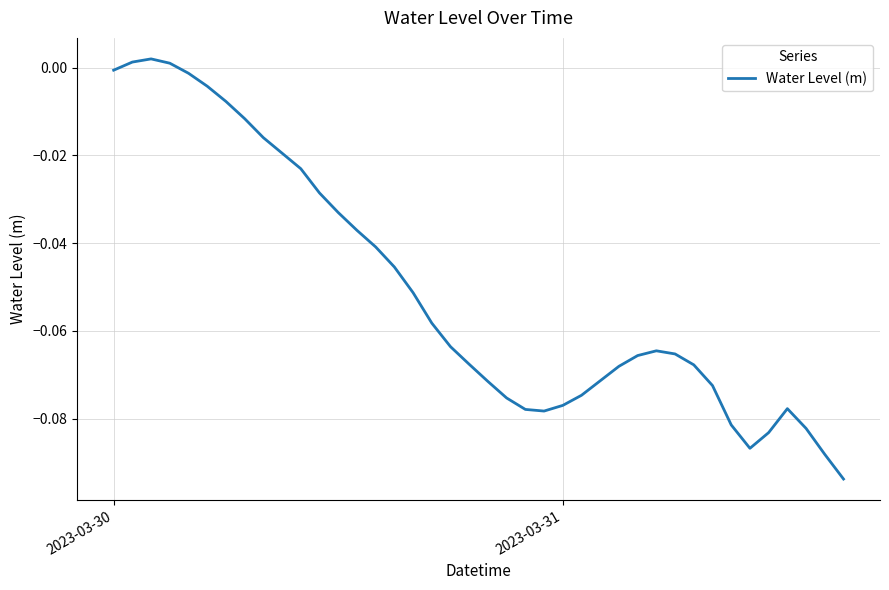

Reading right to left, what are all the values shown in this chart?

-0.1	-0.1	-0.1	-0.1	-0.1	-0.1	-0.1	-0.1	-0.1	-0.1	-0.1	-0.1	-0.1	-0.1	-0.1	-0.1	-0.1	-0.1	-0.1	-0.1	-0.1	-0.1	-0.1	-0.1	-0.0	-0.0	-0.0	-0.0	-0.0	-0.0	-0.0	-0.0	-0.0	-0.0	-0.0	-0.0	0.0	0.0	0.0	-0.0